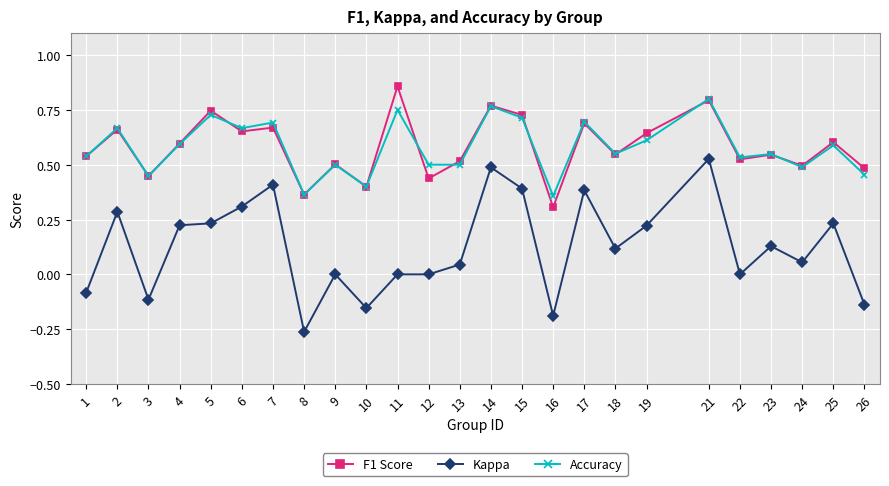

Count the number of data series in this chart.

3